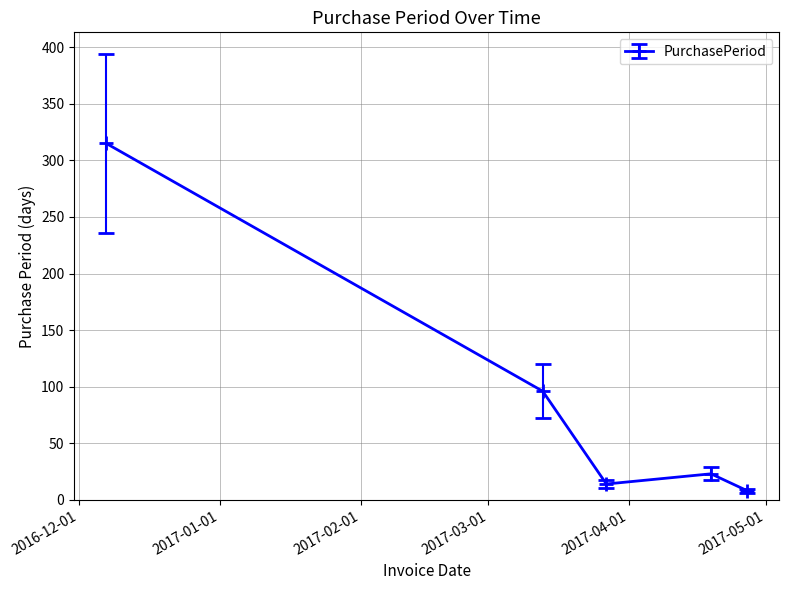

What is the maximum value shown in the chart?

315